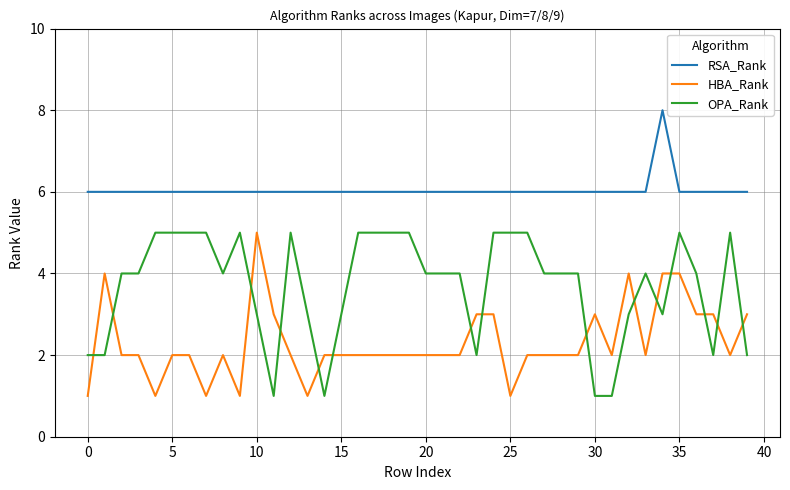

What is the greatest value displayed?

8